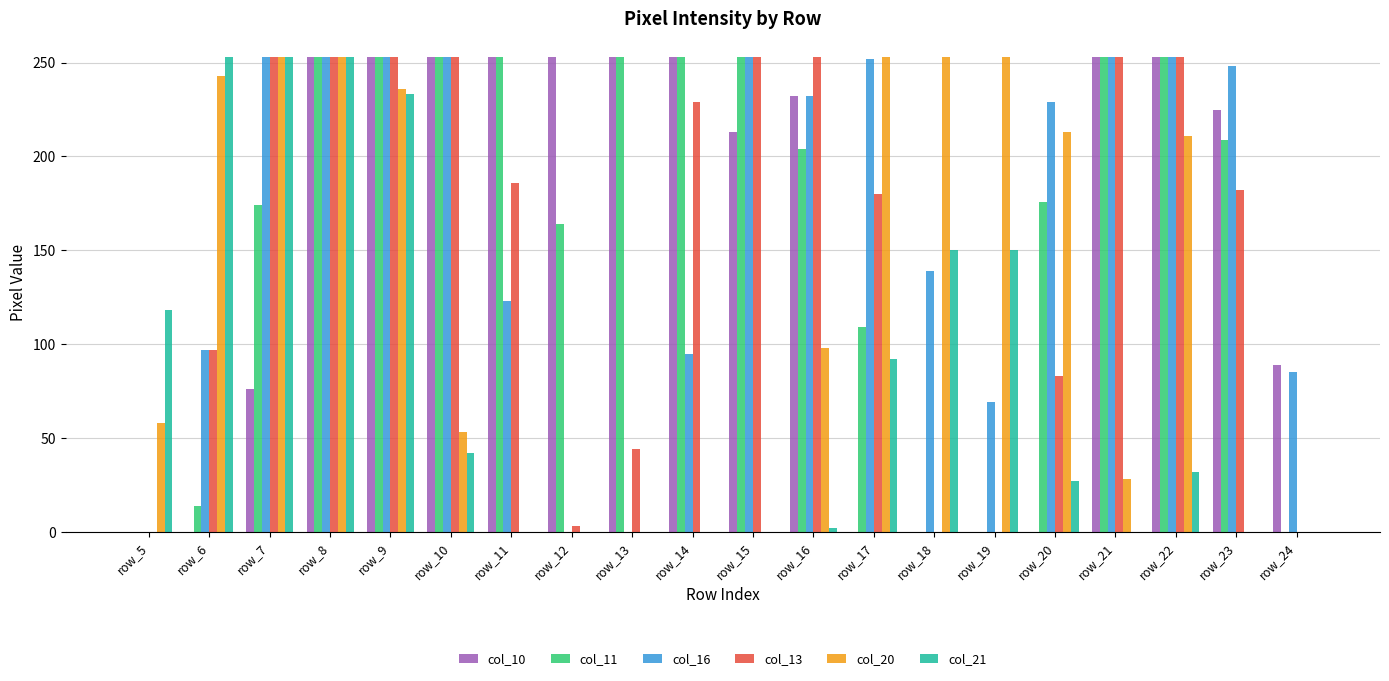

What is the maximum value shown in the chart?

253